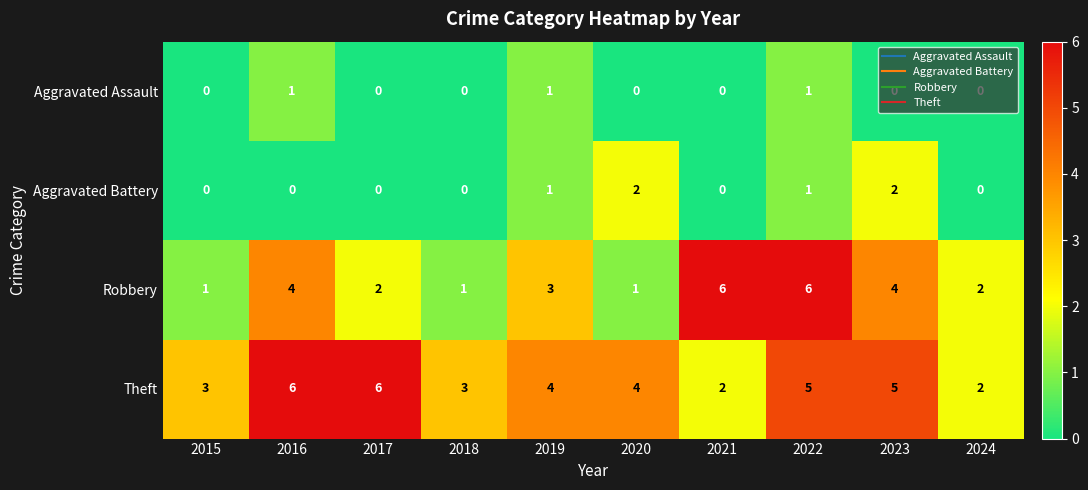

Which series has the largest total across all categories?

Theft